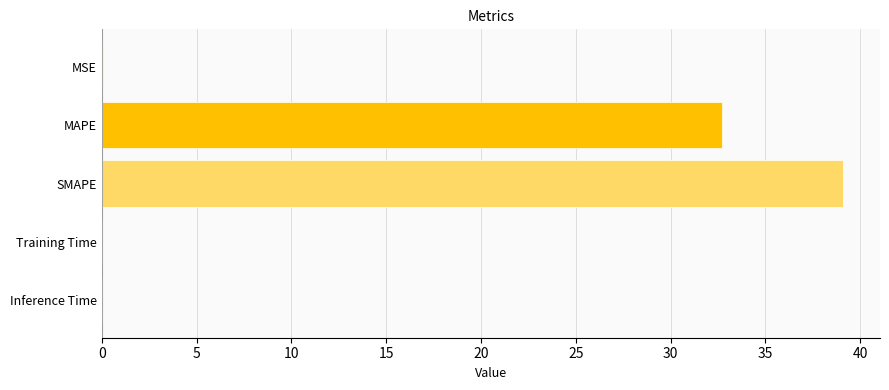

Which has a higher value, MSE or MAPE?

MAPE